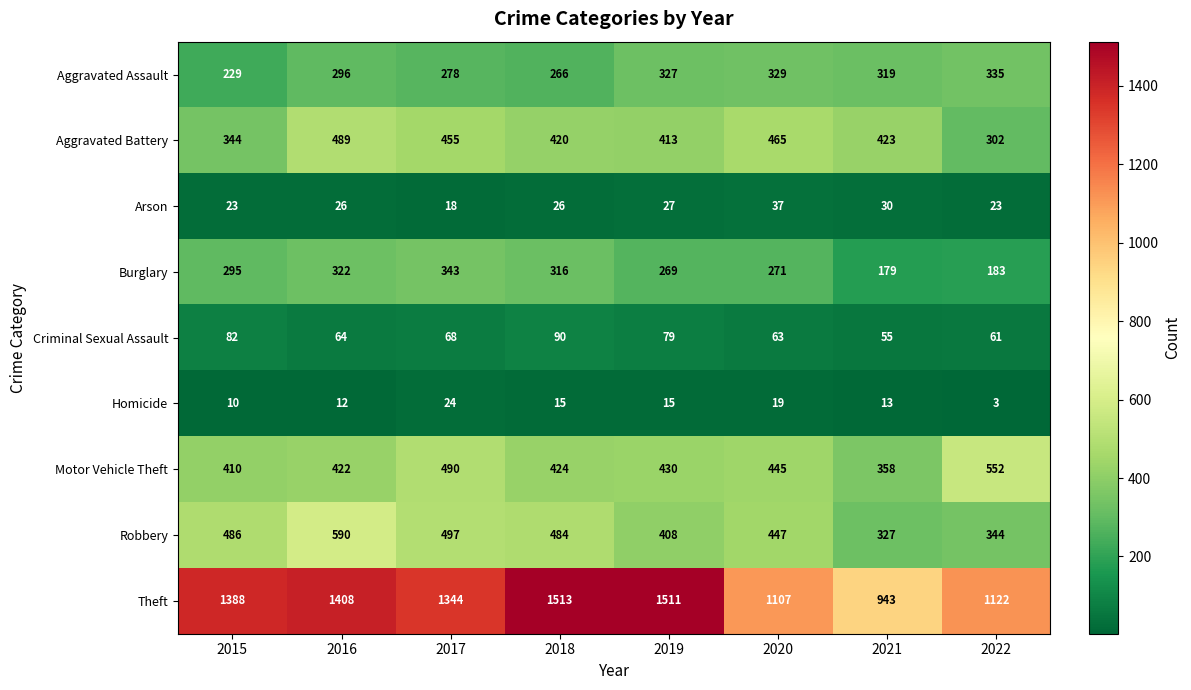

What is the spread (max minus min) of values at 2015?

1378